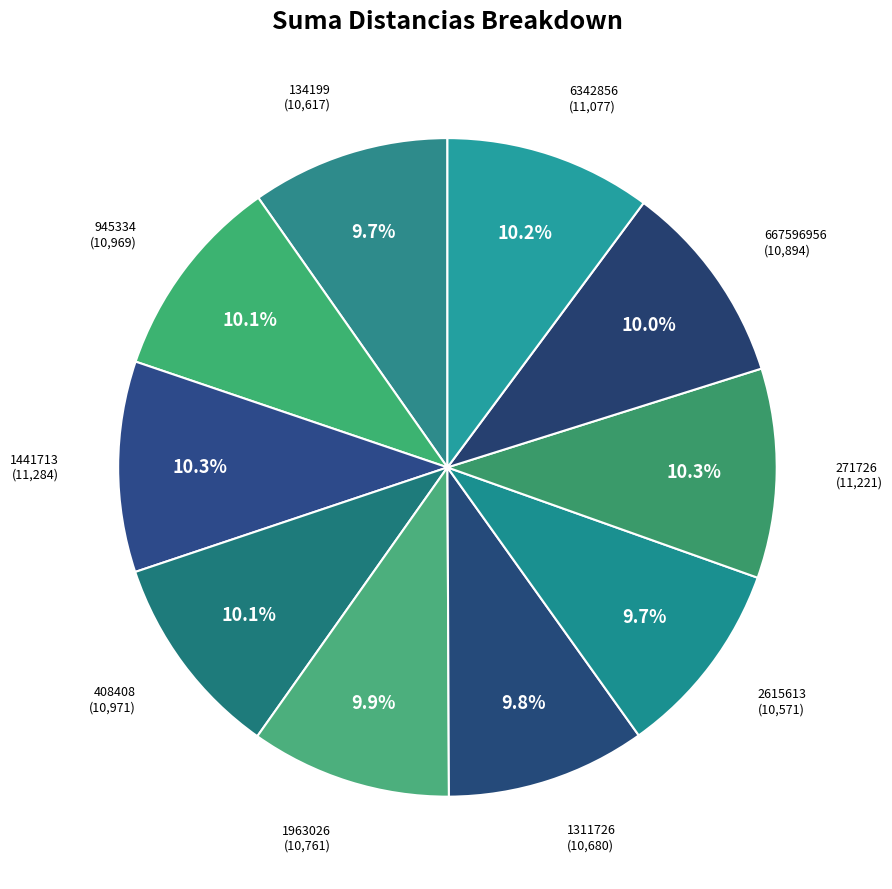

Is there a majority slice in this chart?

No